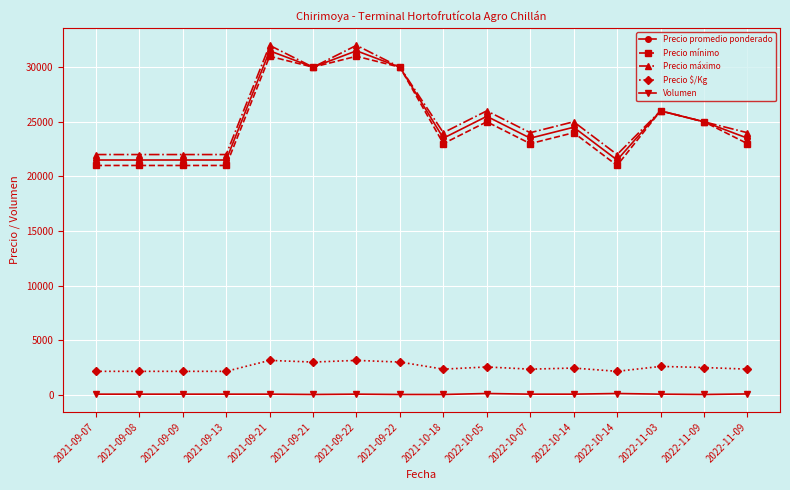

How many series are shown in this chart?

5